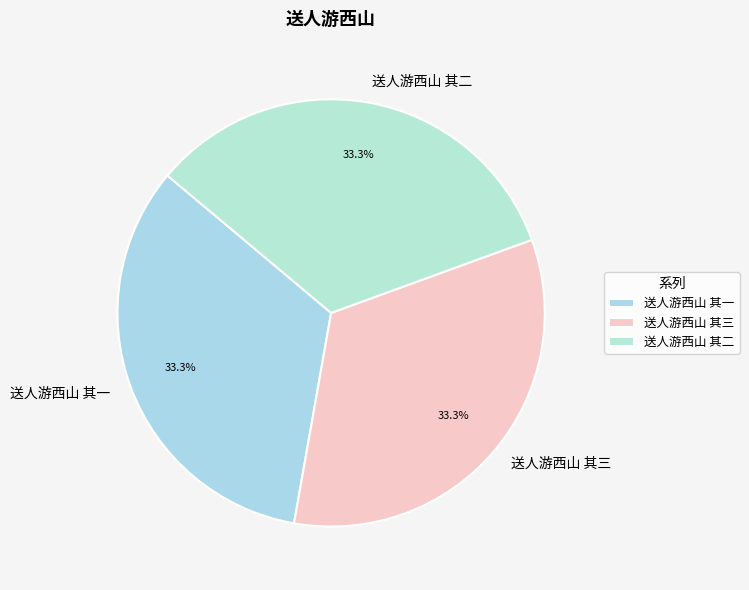

Approximately how many times larger is the value at 送人游西山 其一 compared to 送人游西山 其三?

1.0